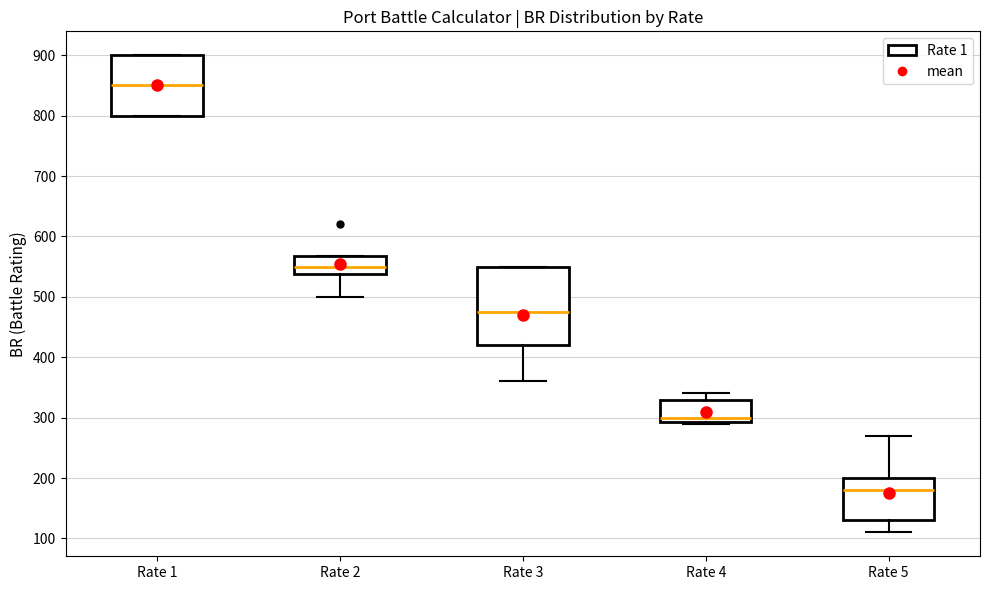

Reading left to right, read every box against the y-axis: the position of its median line, the range the box covers, and the ends of its whiskers. The values are not printed on the chart, so give them approximately, as read against the axis.

Rate 1: median 850, box 800 to 900, whiskers 800 to 900
Rate 2: median 550, box 540 to 570, whiskers 500 to 570
Rate 3: median 480, box 420 to 550, whiskers 360 to 550
Rate 4: median 300, box 290 to 330, whiskers 290 to 340
Rate 5: median 180, box 130 to 200, whiskers 110 to 270